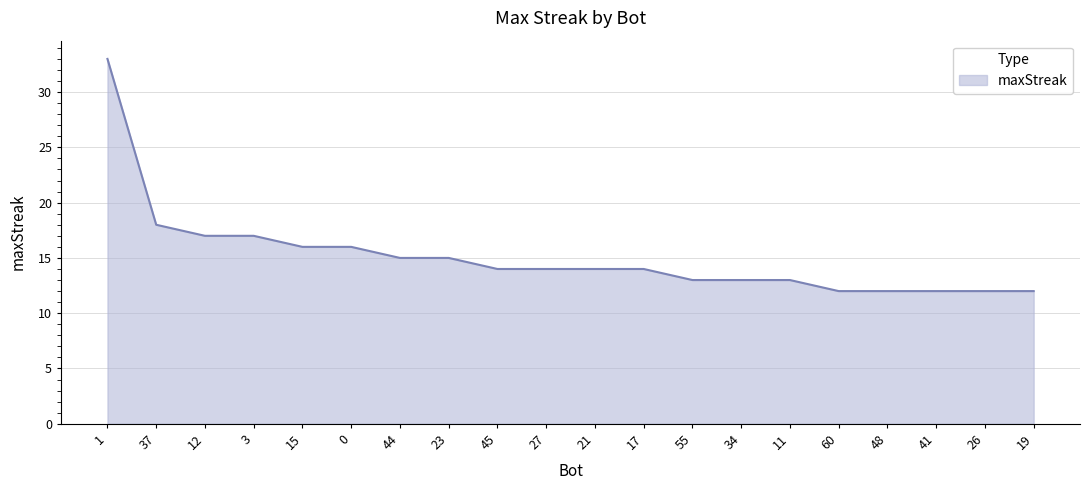

What position from the right is 11?

6